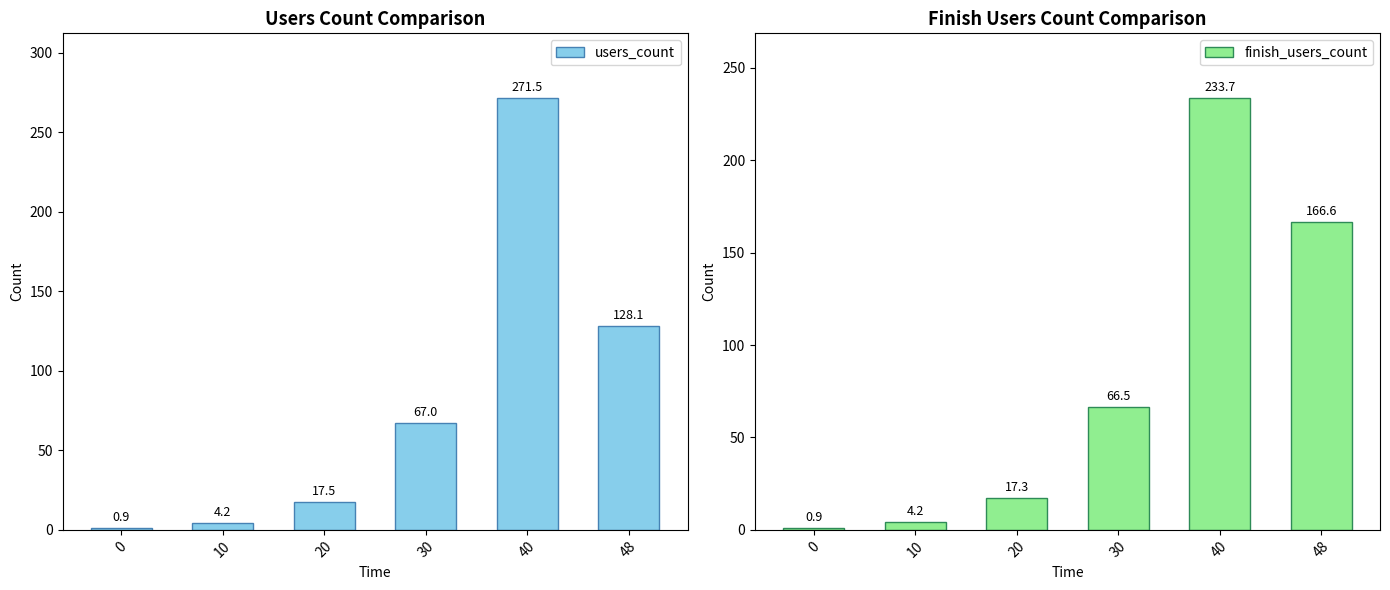

The users_count series shows 4.2 at 10. True or false?

True